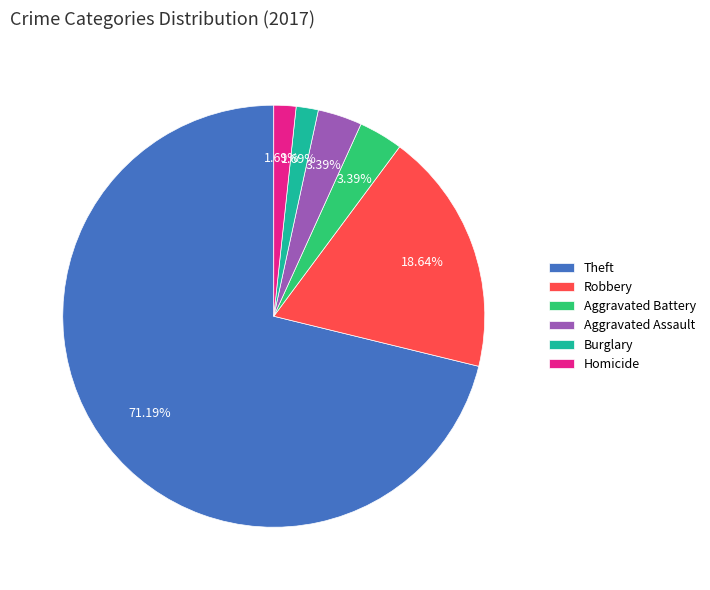

What is the ratio of the value at Robbery to the value at Theft?

0.3